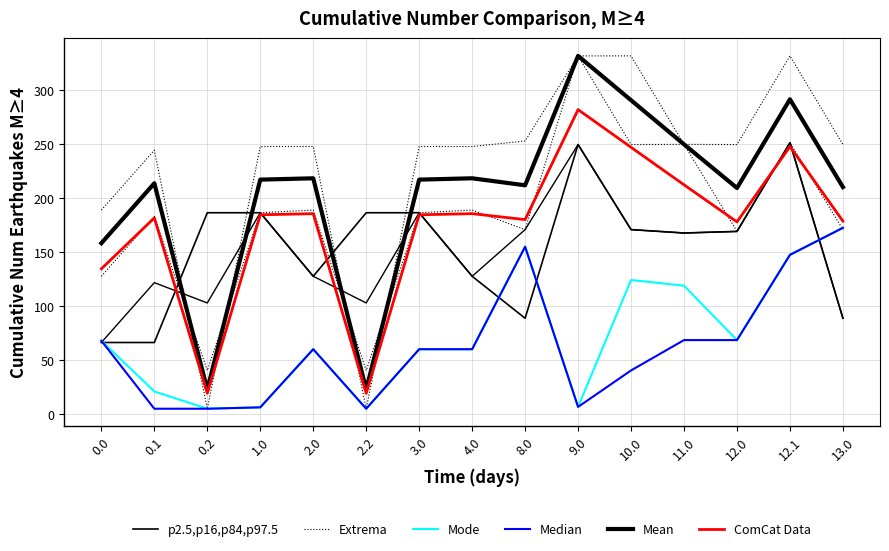

After their last crossing, which series has the higher values: p2.5,p16,p84,p97.5 or Extrema?

p2.5,p16,p84,p97.5